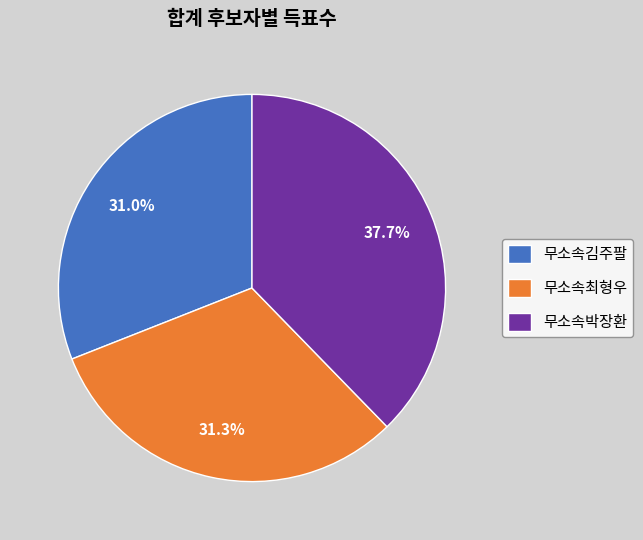

What is the largest slice in the pie chart?

무소속박장환